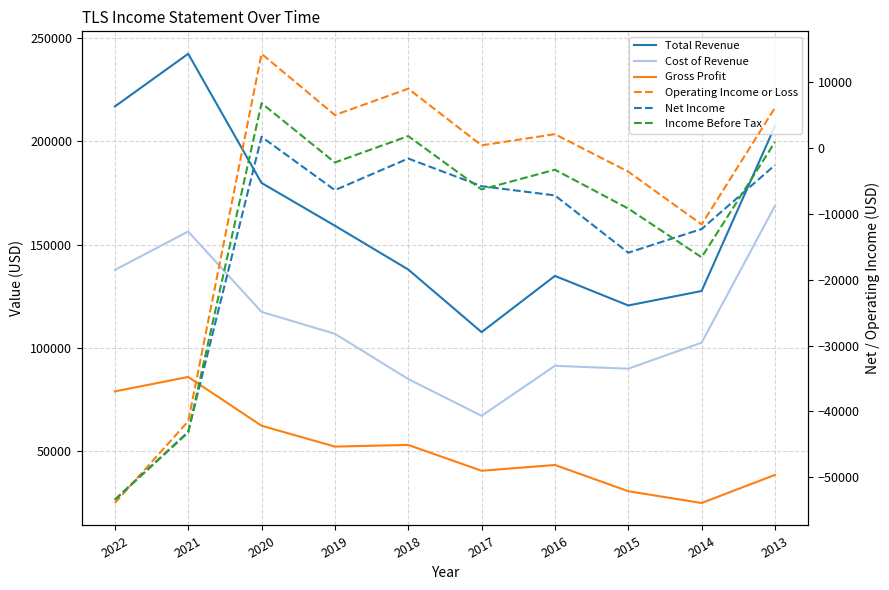

Is the value of Income Before Tax at 2016 greater than the value of Cost of Revenue at 2016?

No